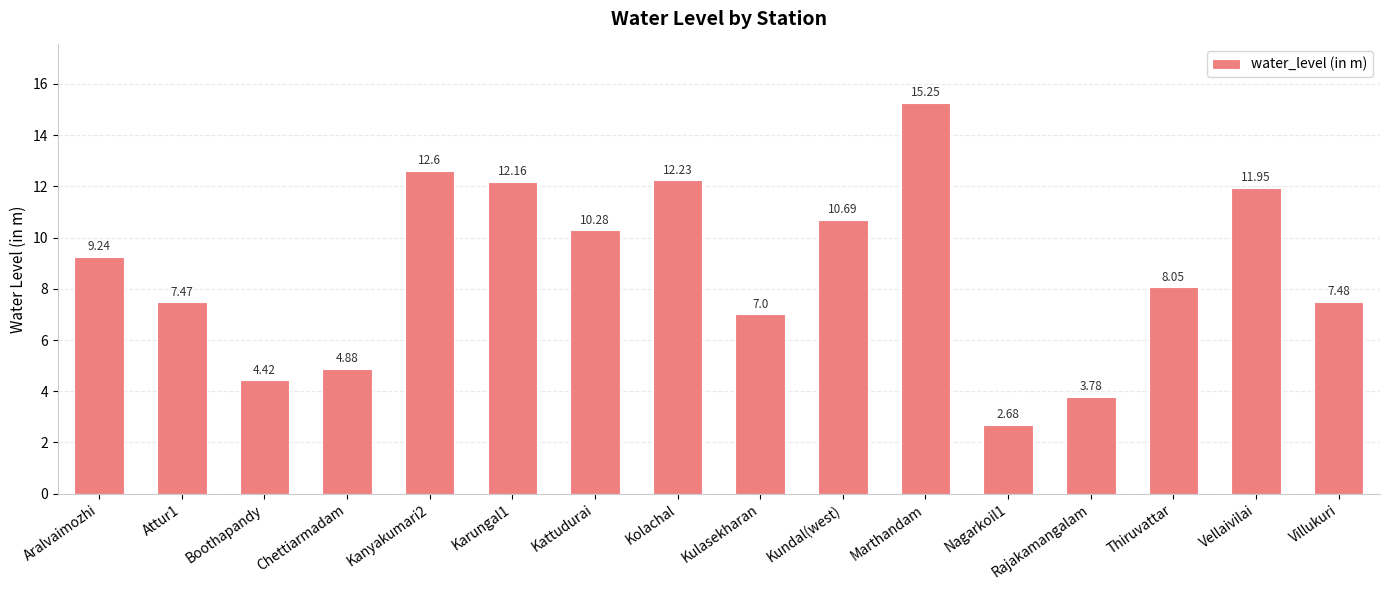

List the labels in order of value, largest first.

Marthandam, Kanyakumari2, Kolachal, Karungal1, Vellaivilai, Kundal(west), Kattudurai, Aralvaimozhi, Thiruvattar, Villukuri, Attur1, Kulasekharan, Chettiarmadam, Boothapandy, Rajakamangalam, Nagarkoil1